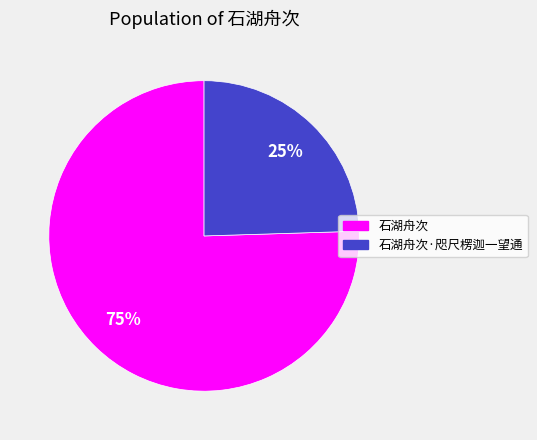

What percentage is the 石湖舟次 slice, to the nearest percent?

75%